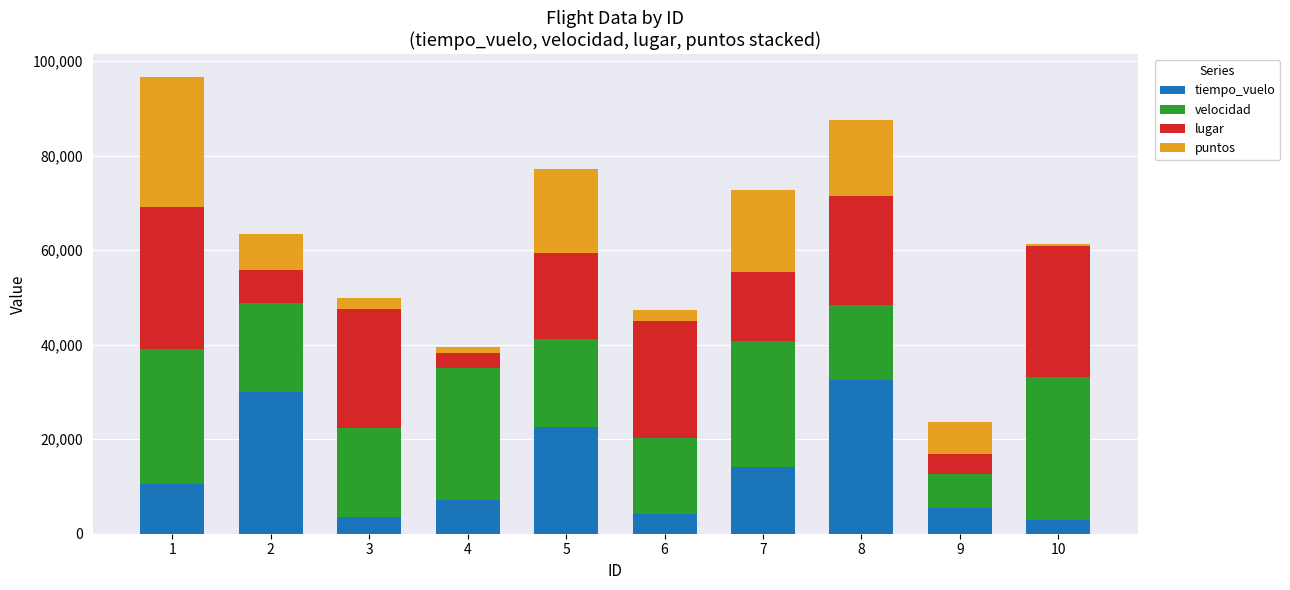

What is the total value across all series at 7?

72754.1